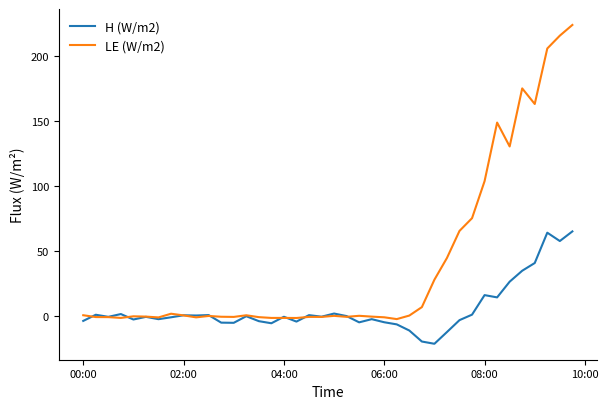

Rank the series by their maximum value, from lowest to highest.

H (W/m2), LE (W/m2)